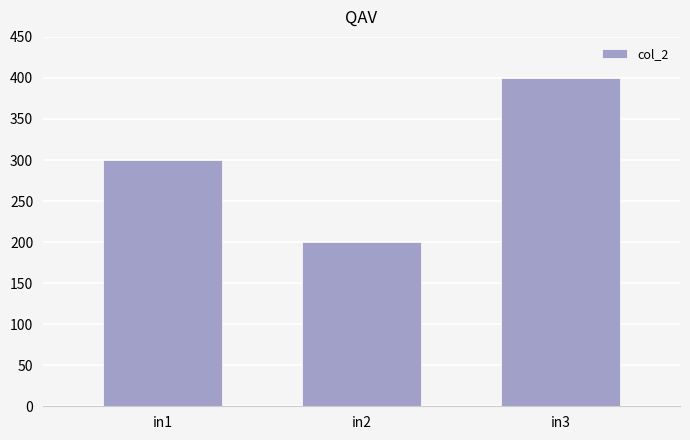

Reading left to right, extract all data points from this chart.

300	200	400